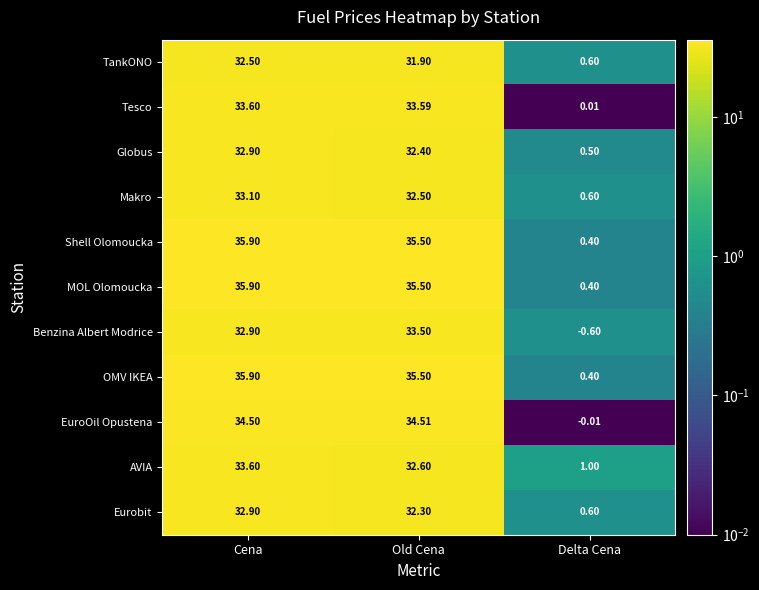

Which series changed the most between Cena and Old Cena?

AVIA